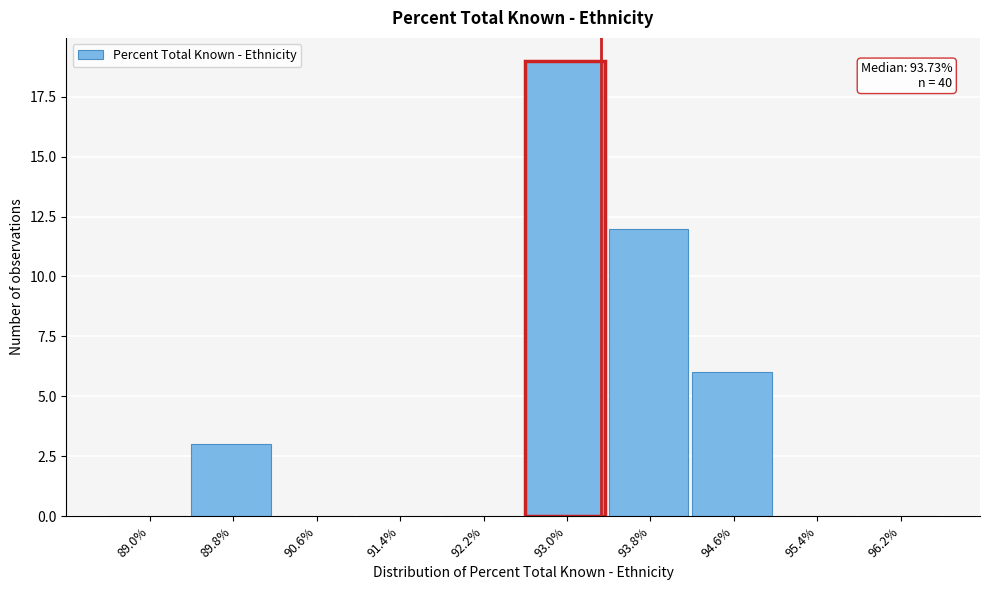

Reading left to right, list all the values displayed in this chart.

89.0%=0	89.8%=3	90.6%=0	91.4%=0	92.2%=0	93.0%=19	93.8%=12	94.6%=6	95.4%=0	96.2%=0